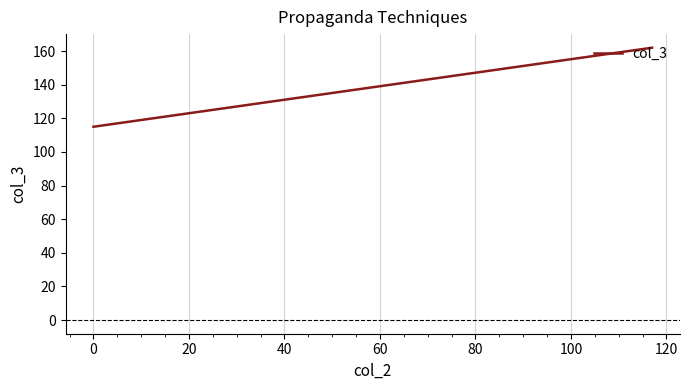

How many lines are shown in the chart?

1